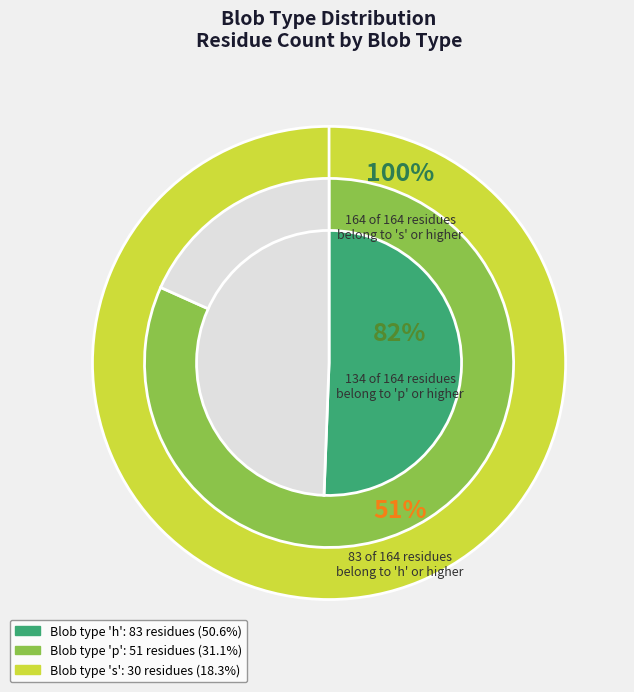

The h slice represents 65% of the pie. True or false?

False